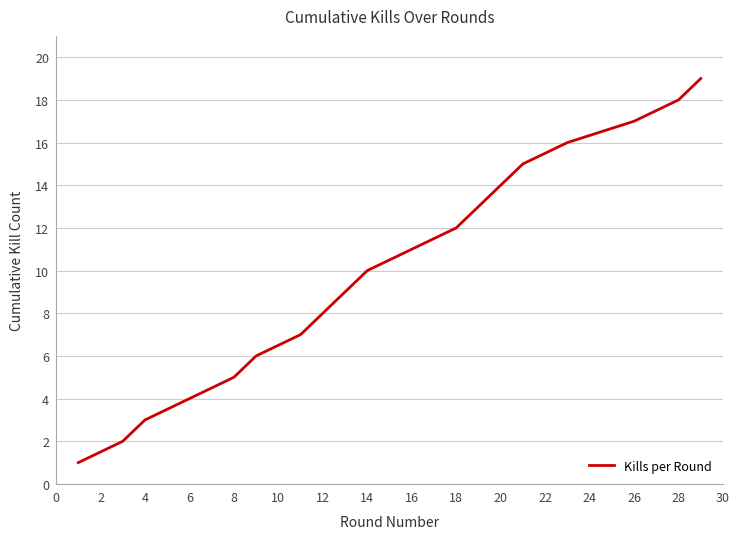

True or false: there are more than 2 points higher than both neighbors.

False